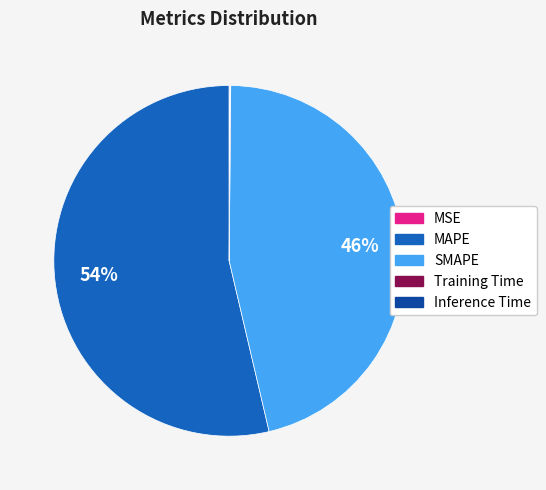

To the nearest percent, what is the difference between the largest and smallest slice percentages?

54%